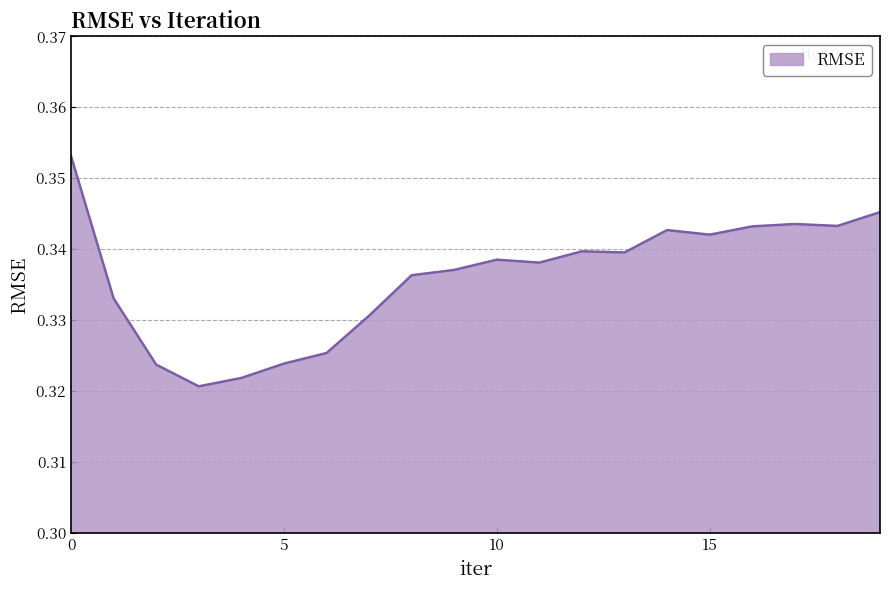

How many lines are shown in the chart?

1